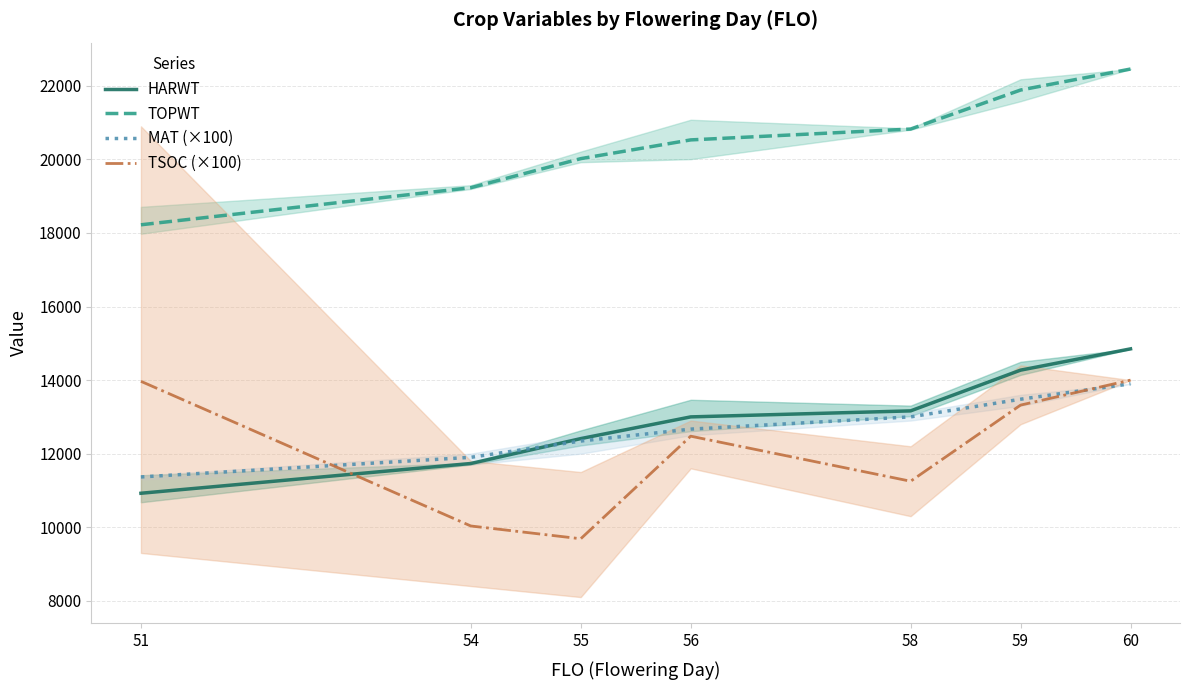

How many data points does each series have?

7